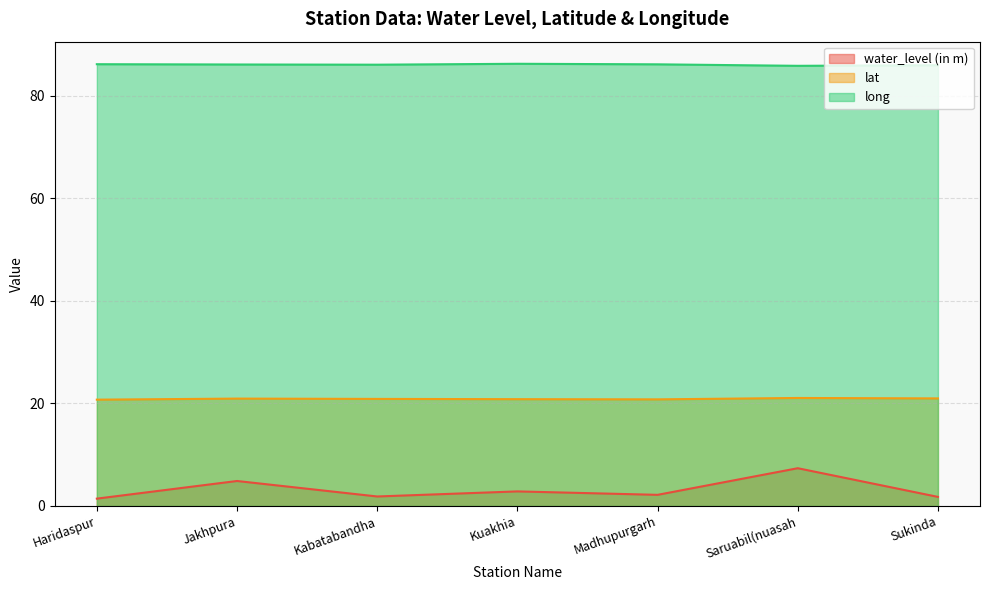

What is the lowest value of the water_level (in m) series?

1.4